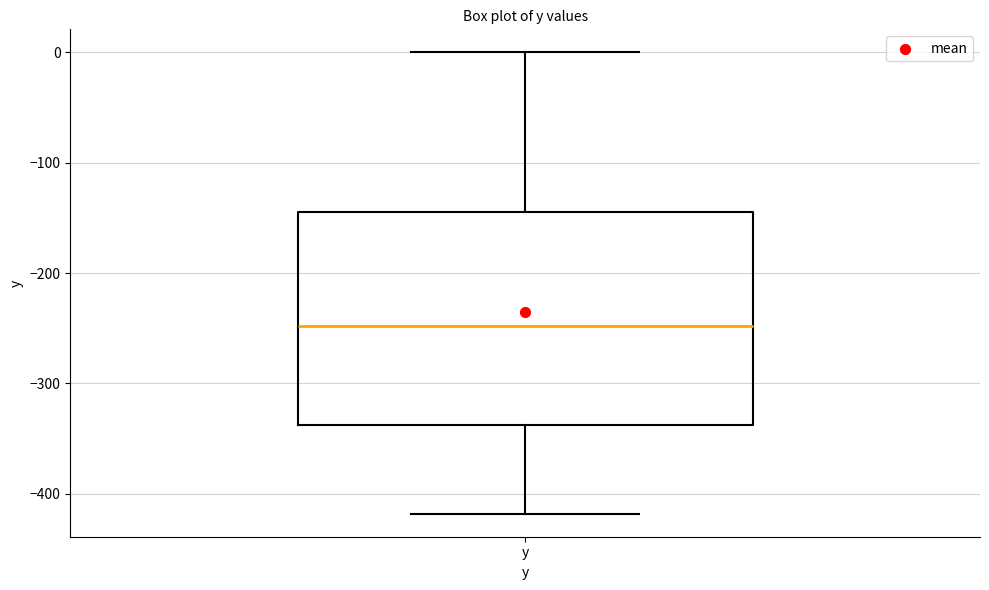

Read this box plot against the y-axis: the position of the median line, the range covered by the box, and the ends of both whiskers. The values are not printed on the chart, so give them approximately, as read against the axis.

median -250, box -340 to -140, whiskers -420 to 0